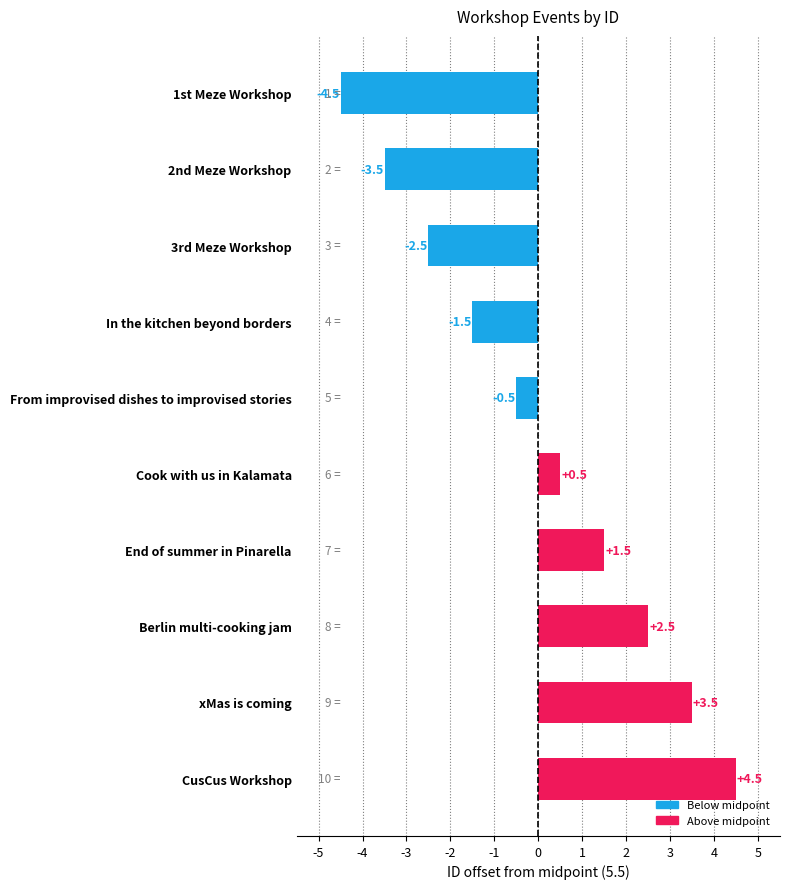

What is the minimum value shown in the chart?

-4.5